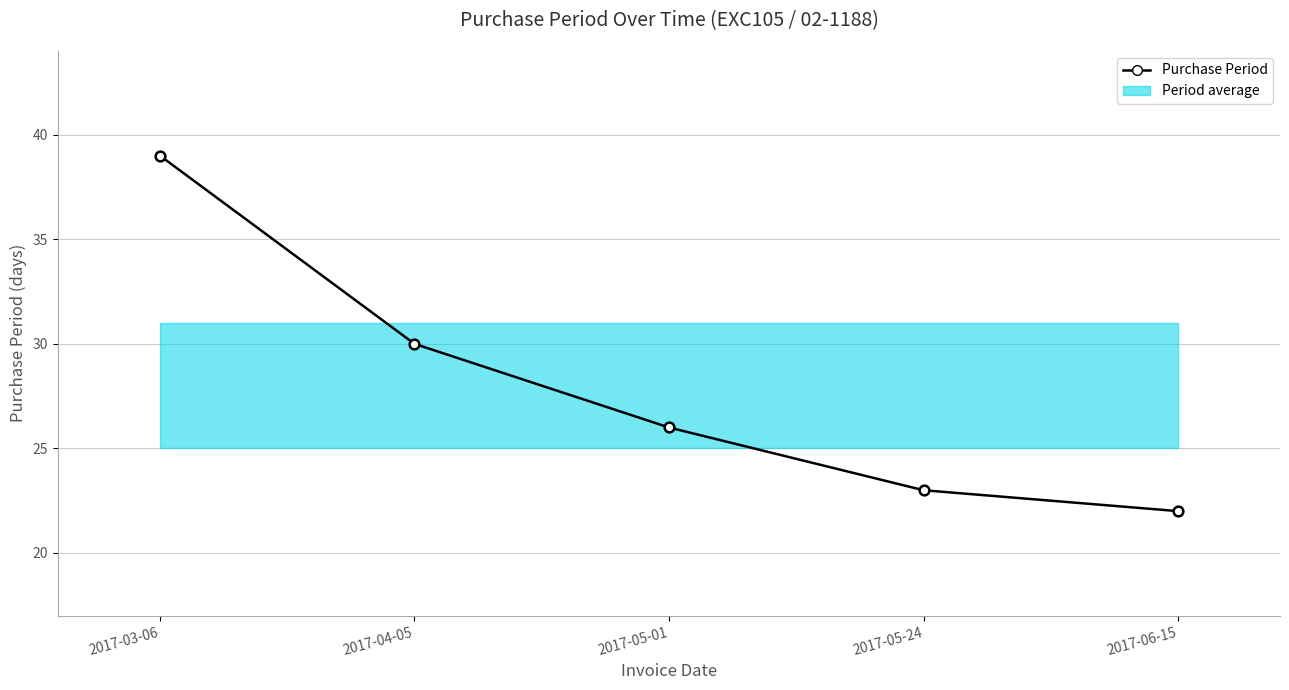

What value does the data have at 2017-06-15?

22